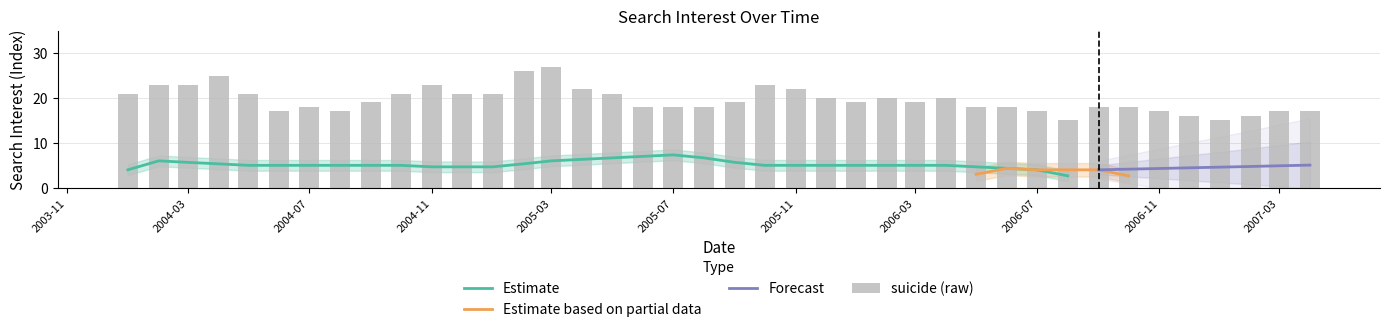

Reading right to left, transcribe all the data shown in this chart.

17	17	16	15	16	17	18	18	15	17	18	18	20	19	20	19	20	22	23	19	18	18	18	21	22	27	26	21	21	23	21	19	17	18	17	21	25	23	23	21